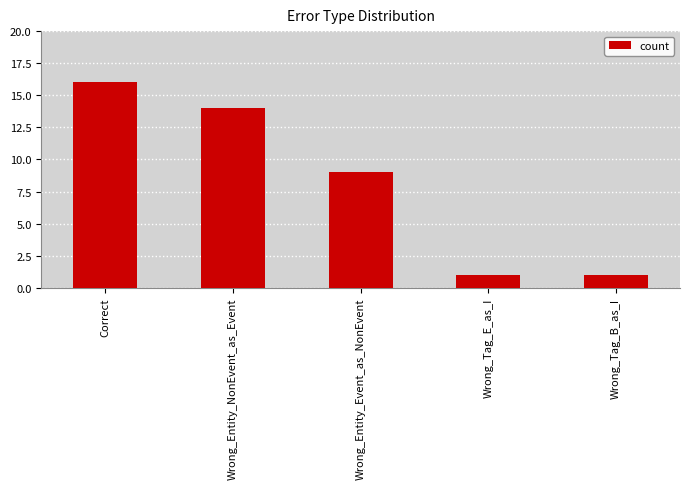

What is the label of the 2nd bar from the left?

Wrong_Entity_NonEvent_as_Event